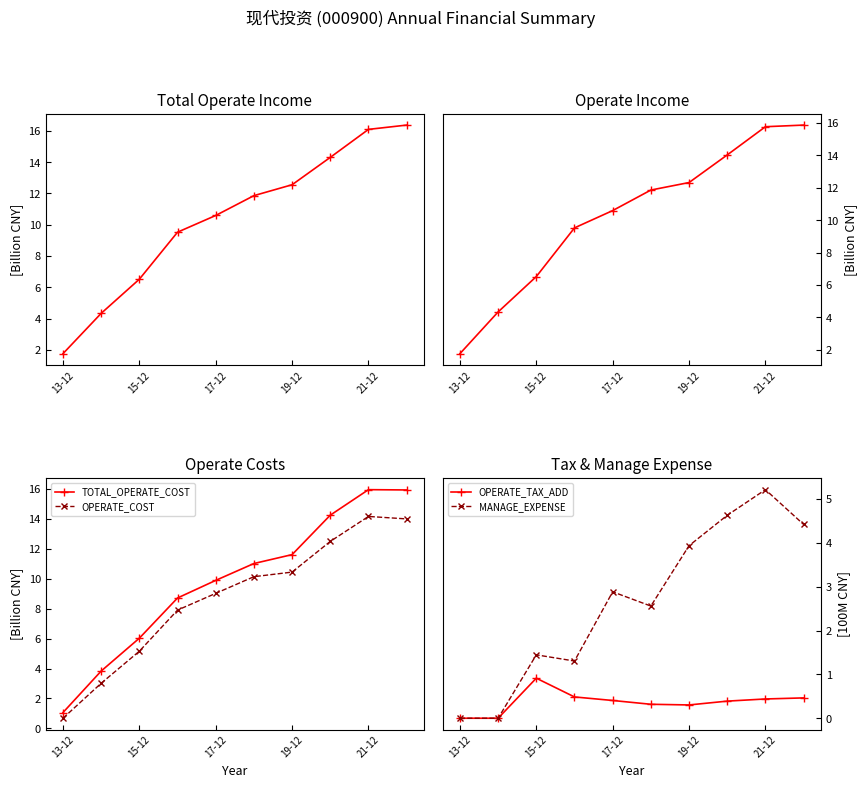

True or false: OPERATE_COST and TOTAL_OPERATE_COST intersect in this chart.

False